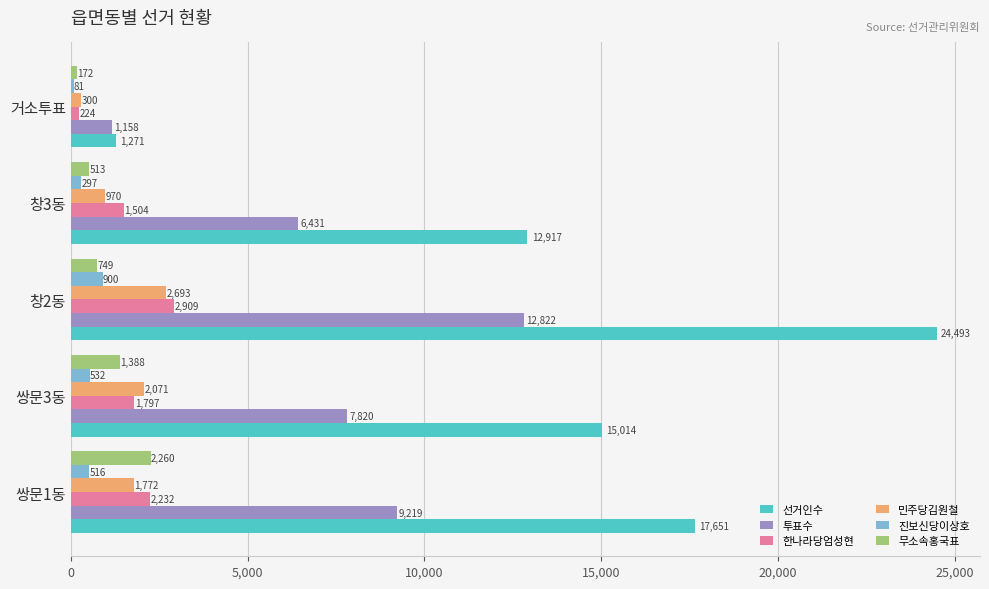

List the labels in order of 민주당김원철 value, smallest first.

거소투표, 창3동, 쌍문1동, 쌍문3동, 창2동